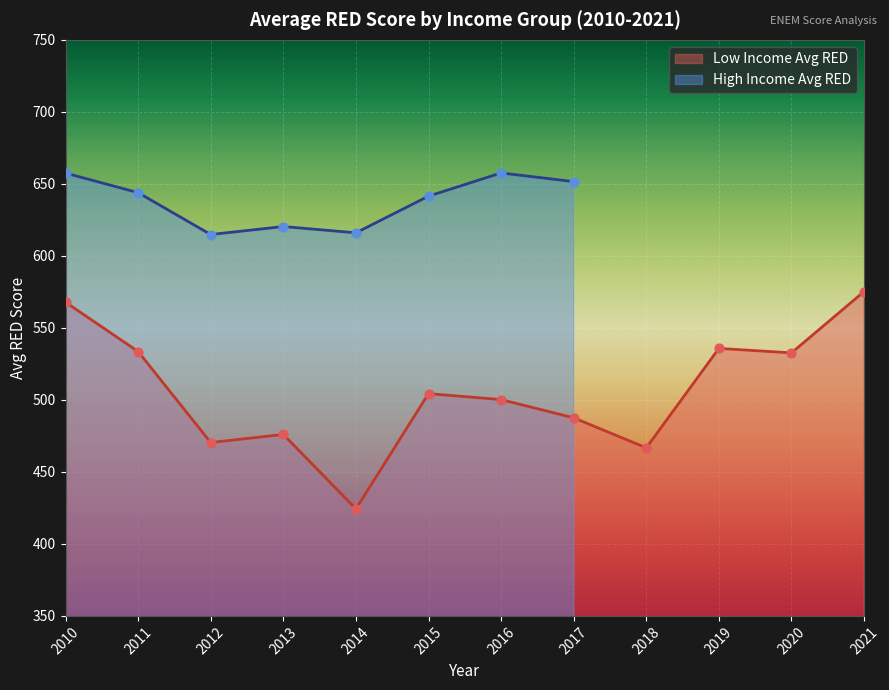

What is the change in value from 2010 to 2020?

-35.2